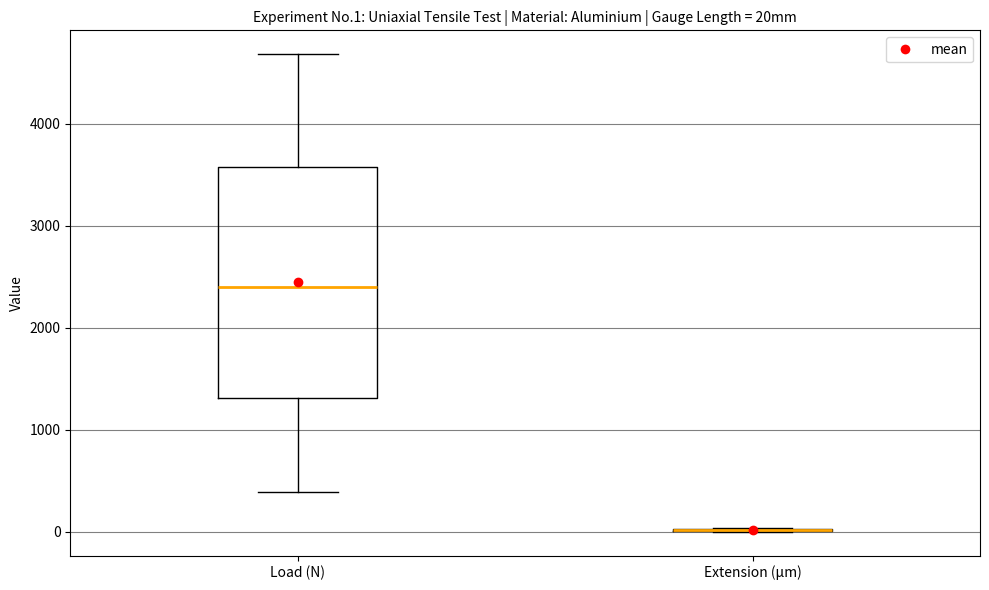

Where does the lower whisker of the box for Load (N) end on the y-axis? The values are not printed on the chart, so give them approximately, as read against the axis.

400